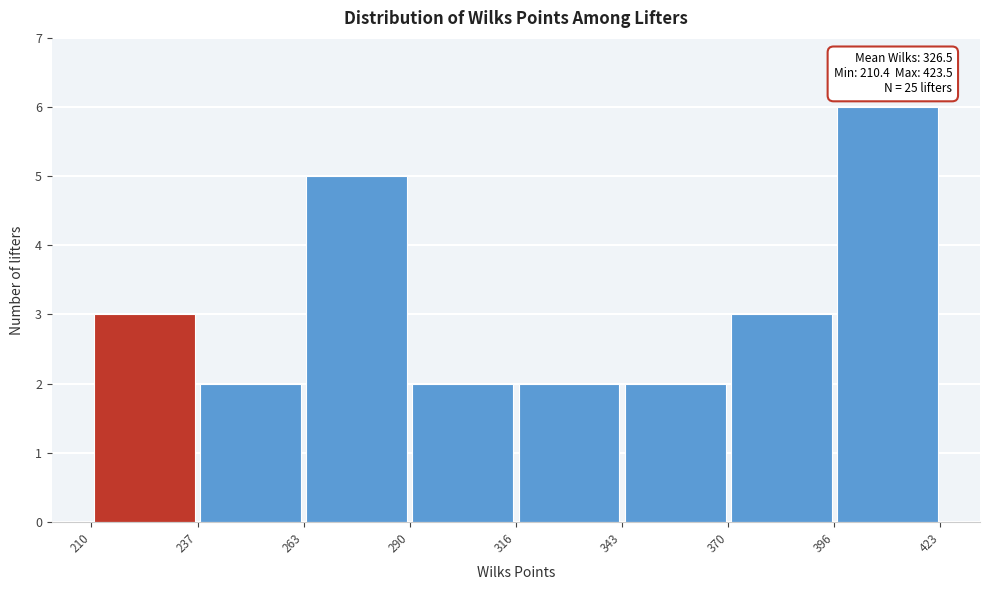

Over which range of the x-axis is the bar tallest?

396 to 423